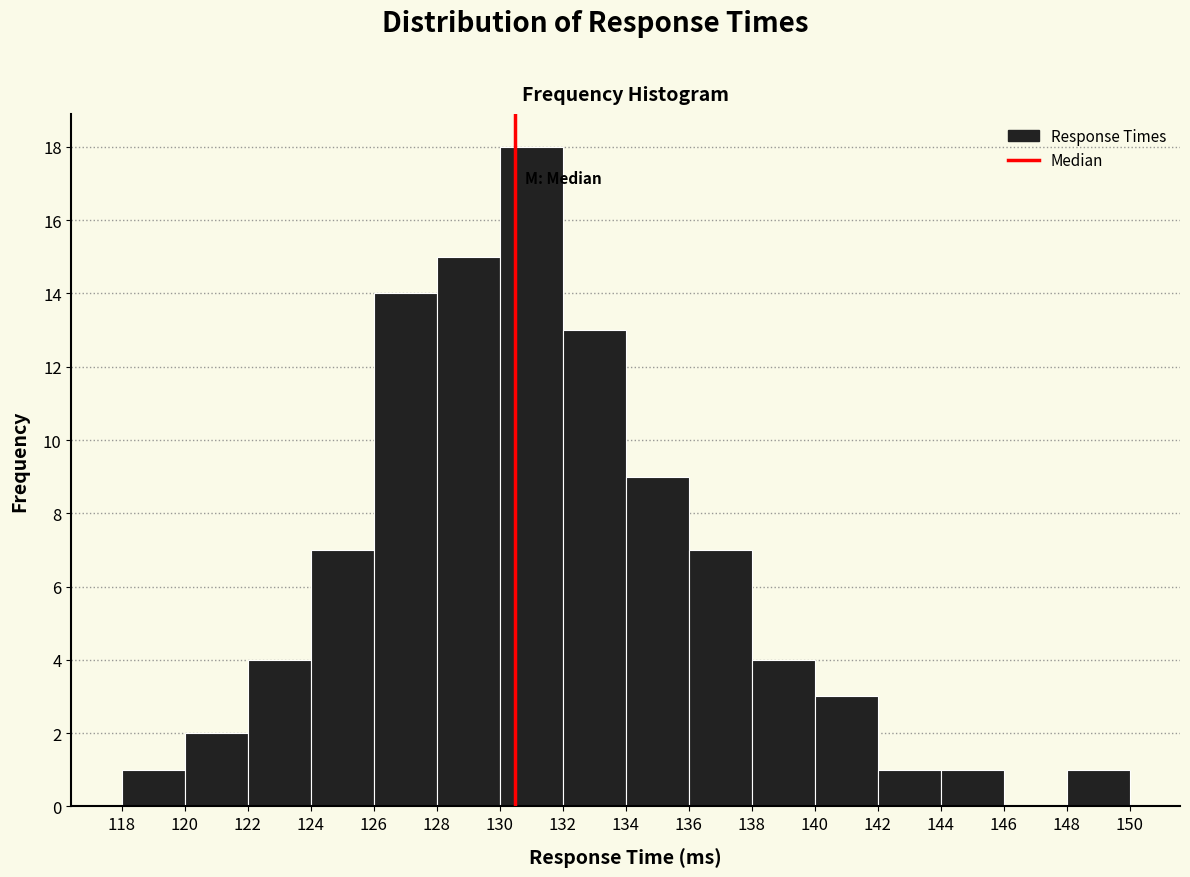

Reading left to right, list every bar in this chart as the range it spans on the x-axis followed by its height. The values are not printed on the chart, so give them approximately, as read against the axis.

118 to 120: 1
120 to 122: 2
122 to 124: 4
124 to 126: 7
126 to 128: 14
128 to 130: 15
130 to 132: 18
132 to 134: 13
134 to 136: 9
136 to 138: 7
138 to 140: 4
140 to 142: 3
142 to 144: 1
144 to 146: 1
146 to 148: 0
148 to 150: 1